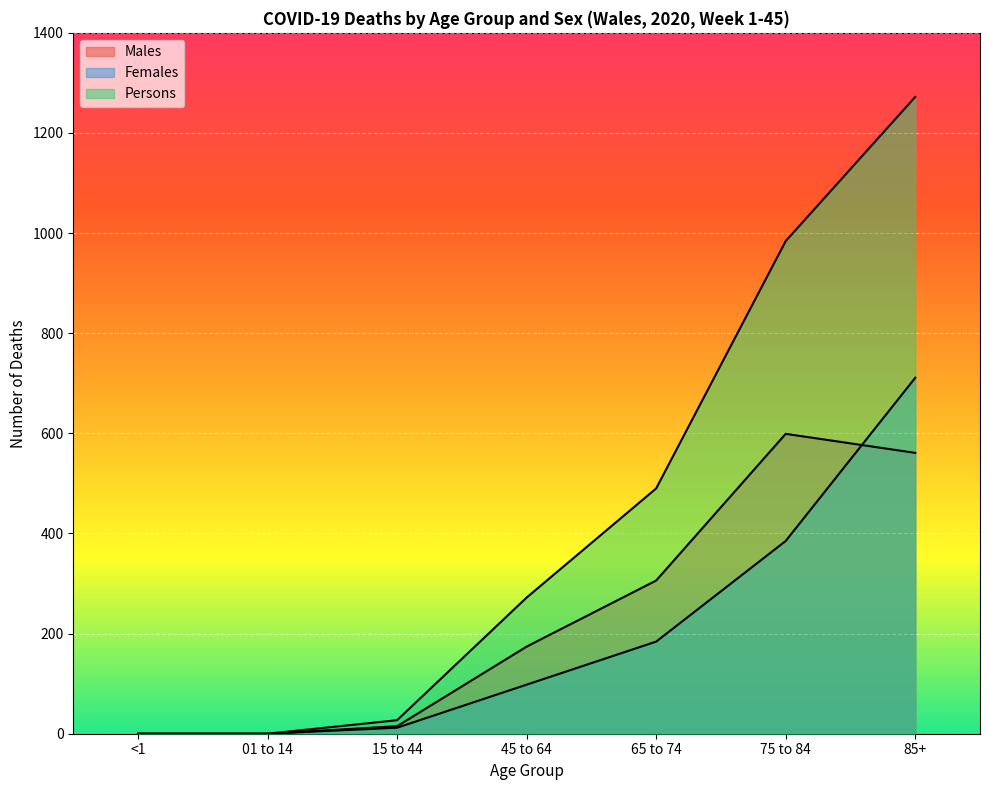

What is the label of the 3rd point from the right?

65 to 74